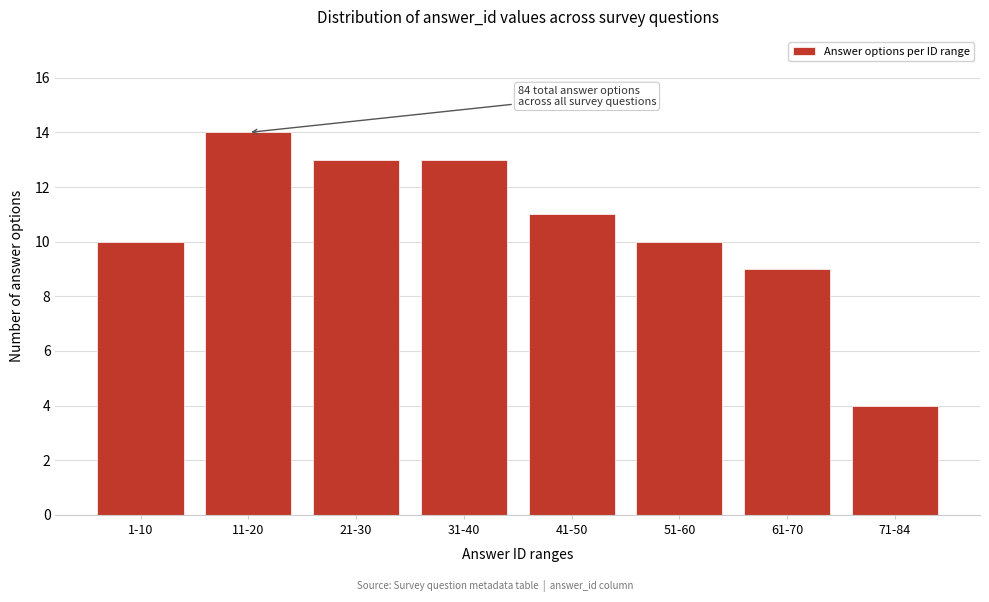

Reading left to right, transcribe all the data shown in this chart.

10	14	13	13	11	10	9	4